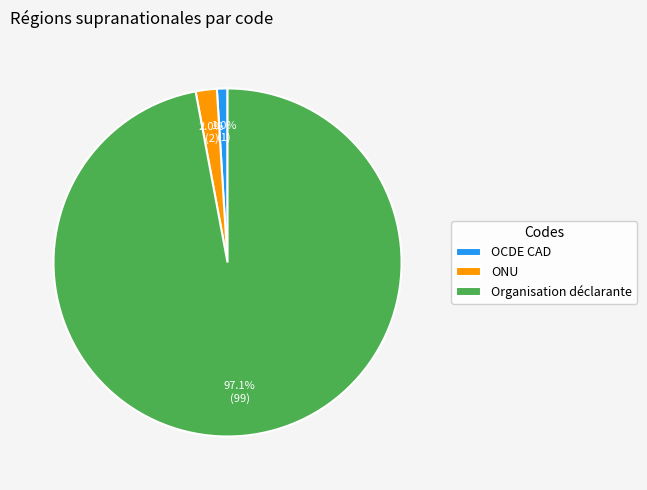

What is the ratio of the value at ONU to the value at OCDE CAD?

2.0